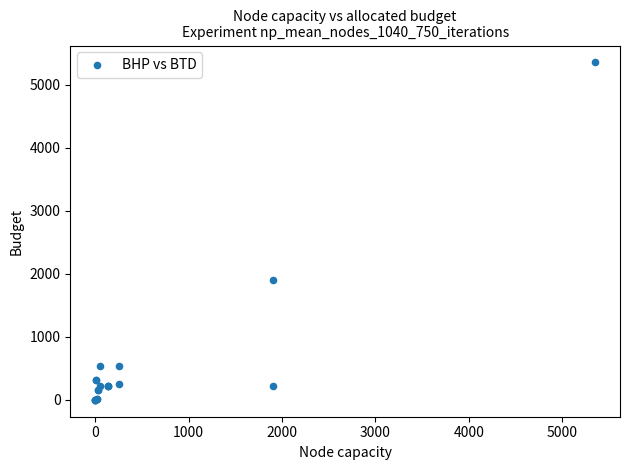

What Y value in the scatter plot is closest to 2676?

1906.7